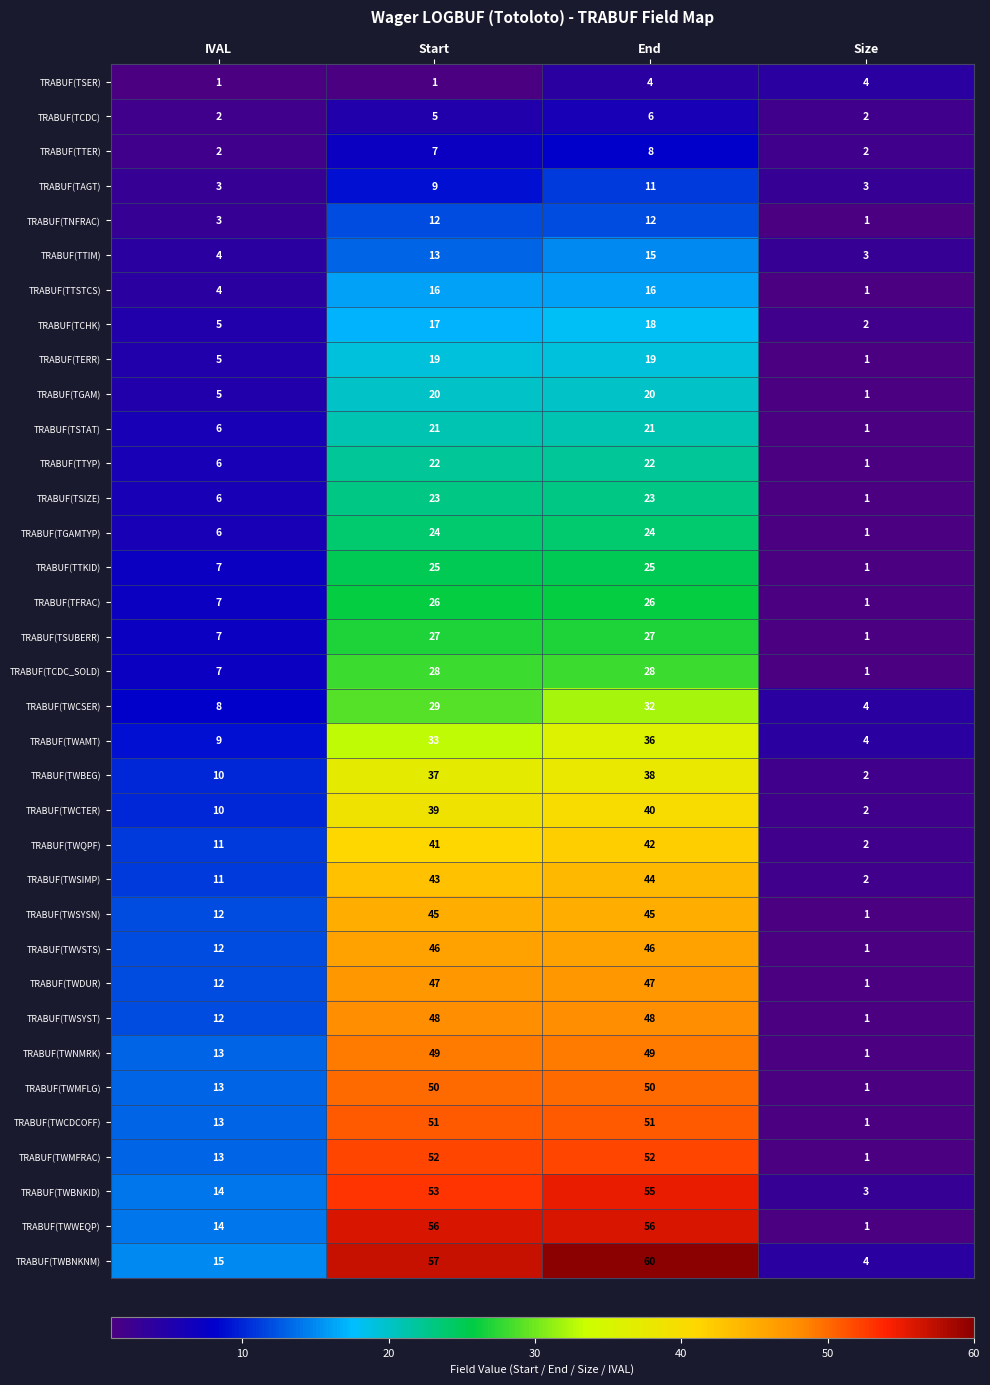

Which category has the highest value across all series?

End